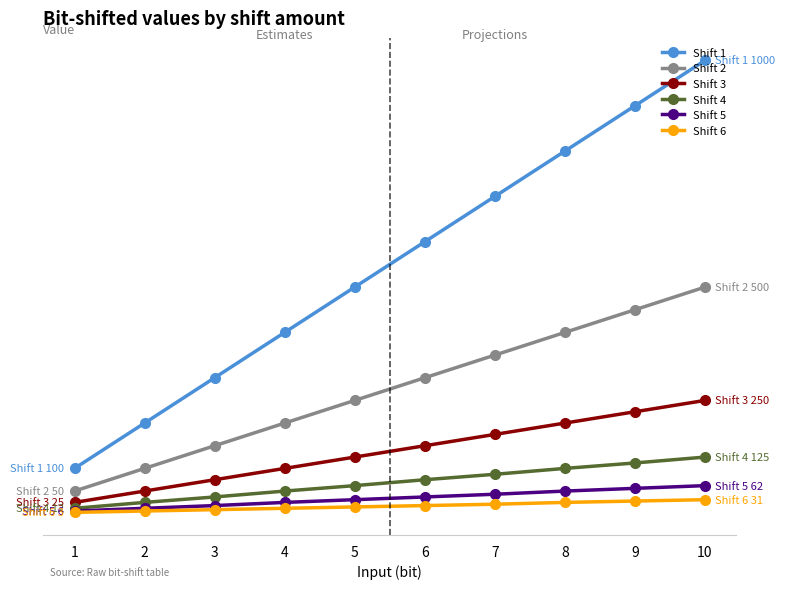

True or false: Shift 1 and Shift 3 cross at least once.

False